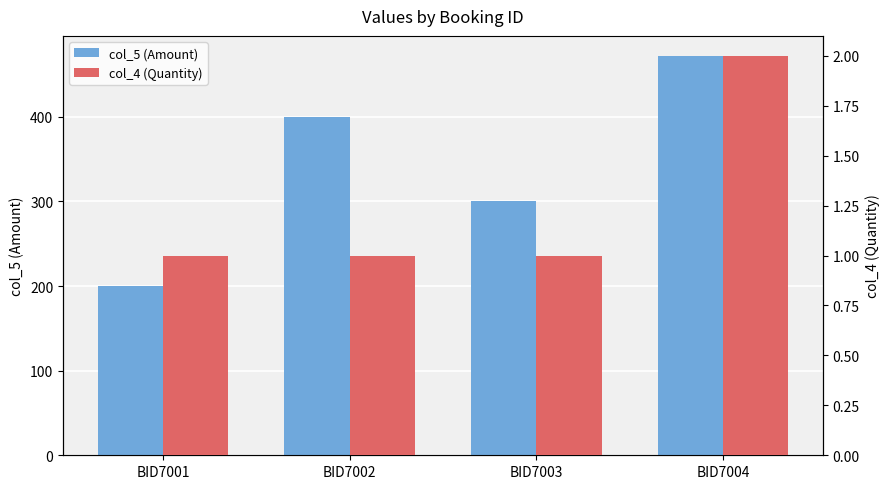

What is the difference between the col_5 (Amount) values at BID7003 and BID7002?

100